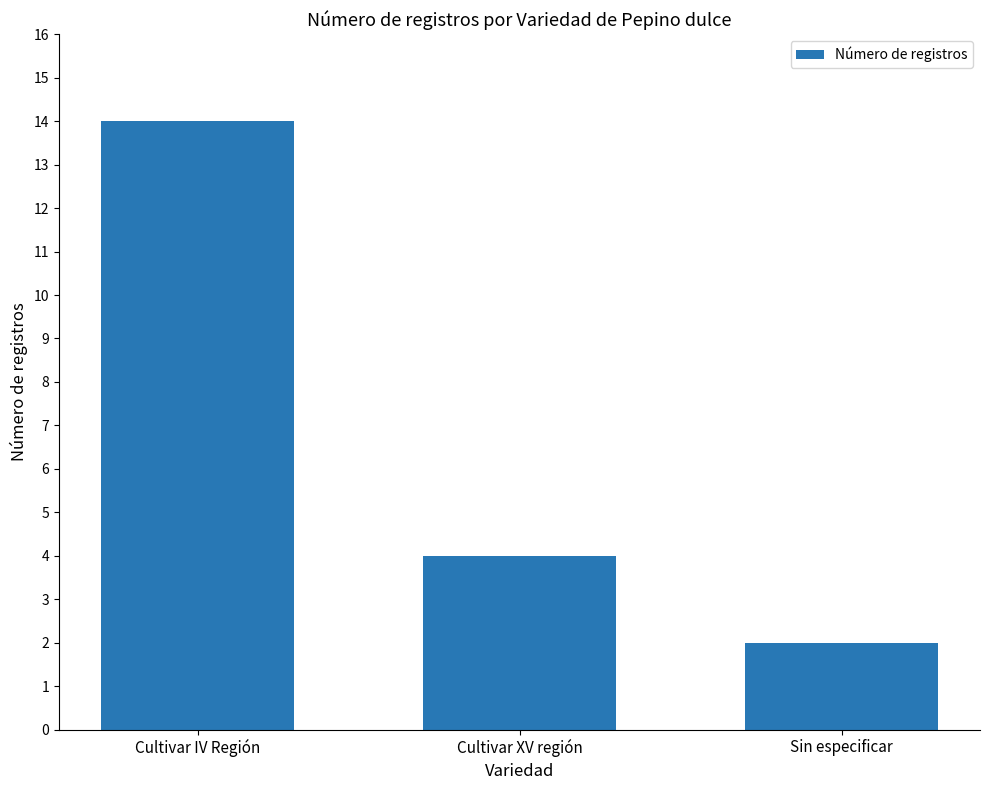

Read the value at Cultivar IV Región.

14